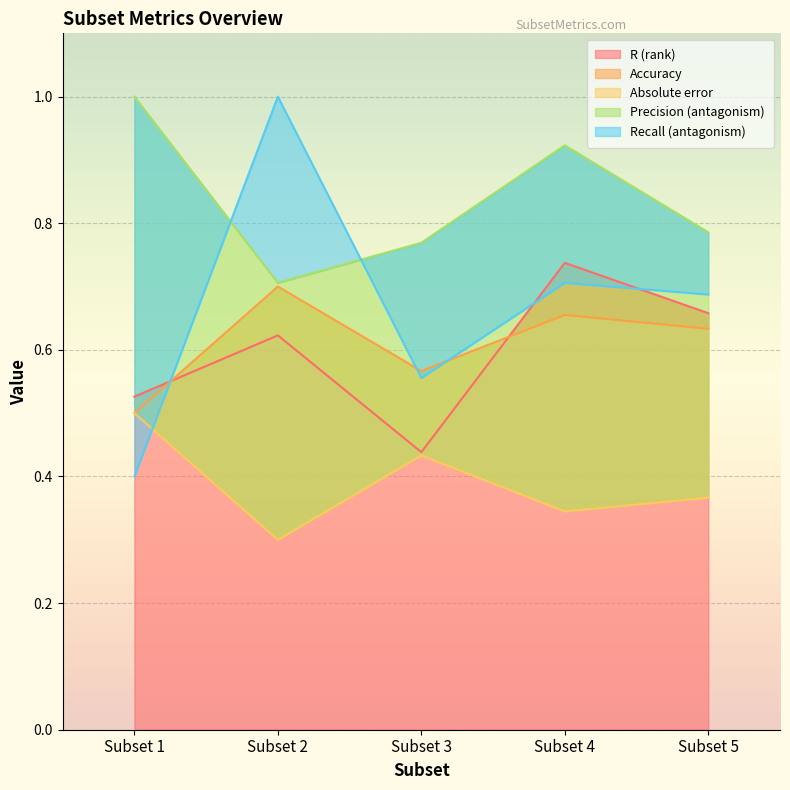

At which category does Precision (antagonism) reach its first local valley?

Subset 2